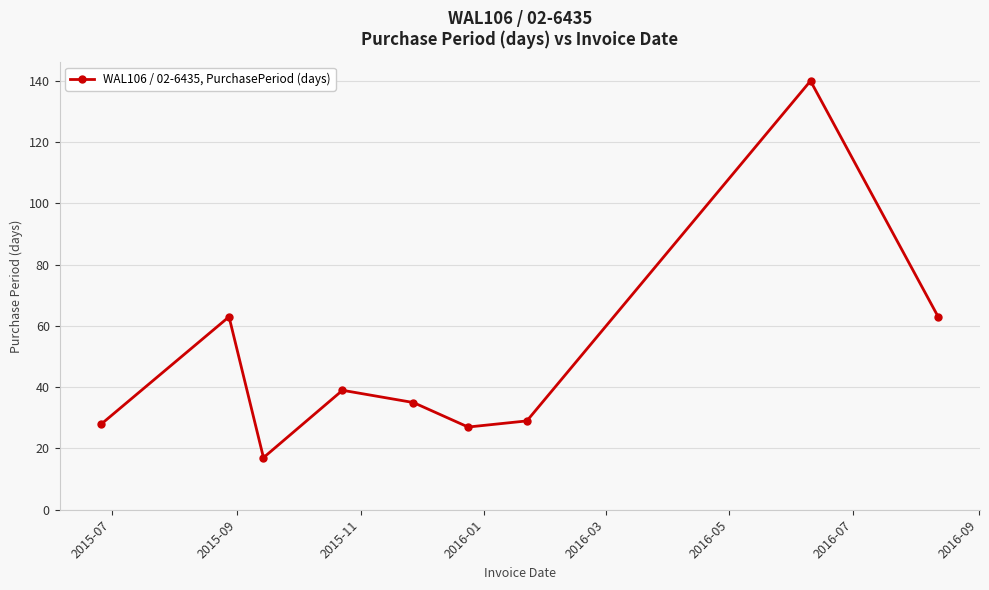

Reading right to left, extract all data points from this chart.

63	140	29	27	35	39	17	63	28